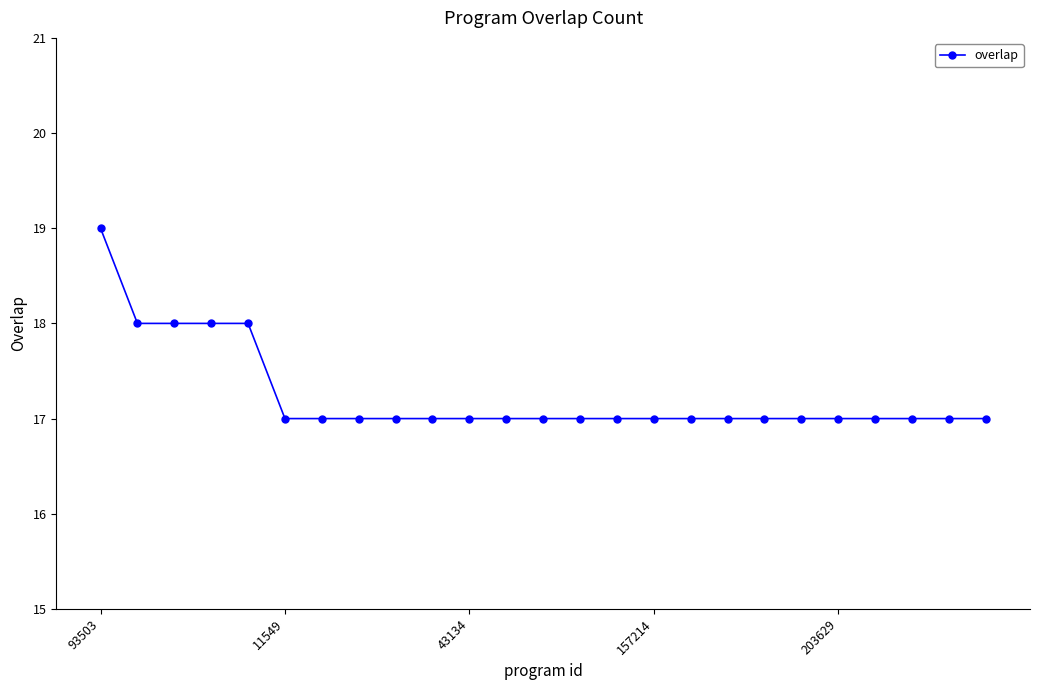

What is the value of the 1st point from the left?

19